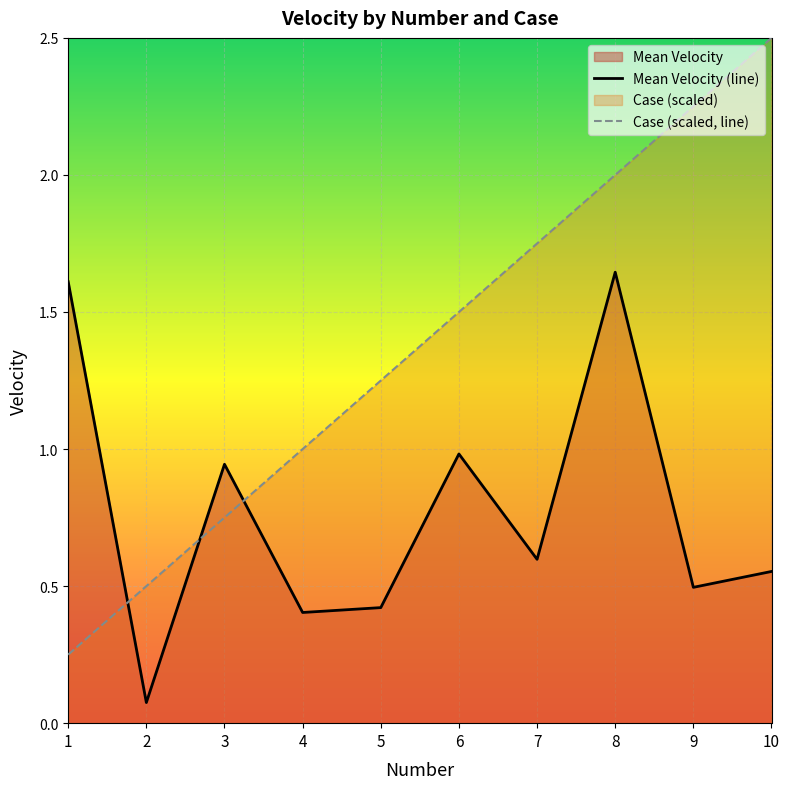

What is the minimum value for Mean Velocity?

0.1